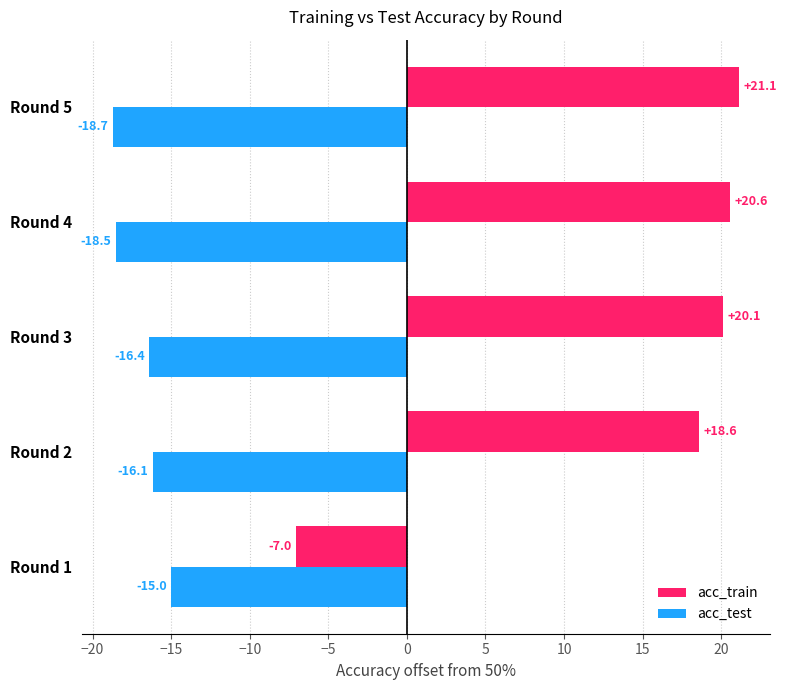

Which label corresponds to the largest value in the chart?

Round 5